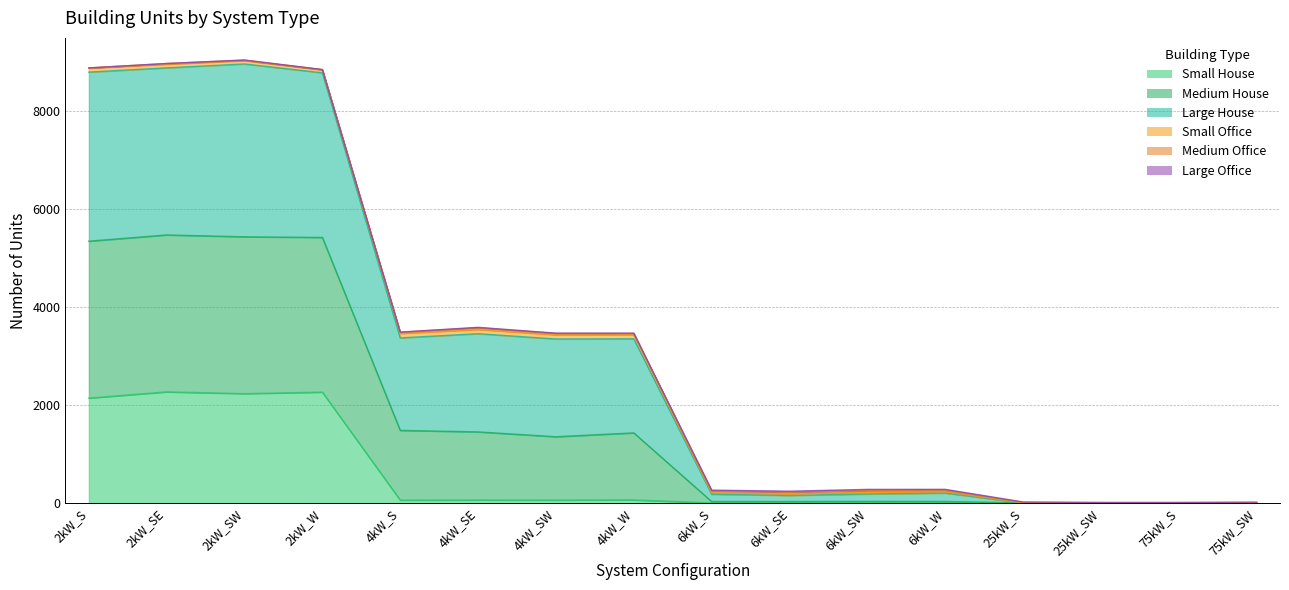

Rank the categories by Large House value from lowest to highest.

25kW_SW, 75kW_S, 75kW_SW, 25kW_S, 6kW_SE, 6kW_S, 6kW_SW, 6kW_W, 4kW_SW, 4kW_W, 4kW_S, 4kW_SE, 2kW_W, 2kW_S, 2kW_SE, 2kW_SW